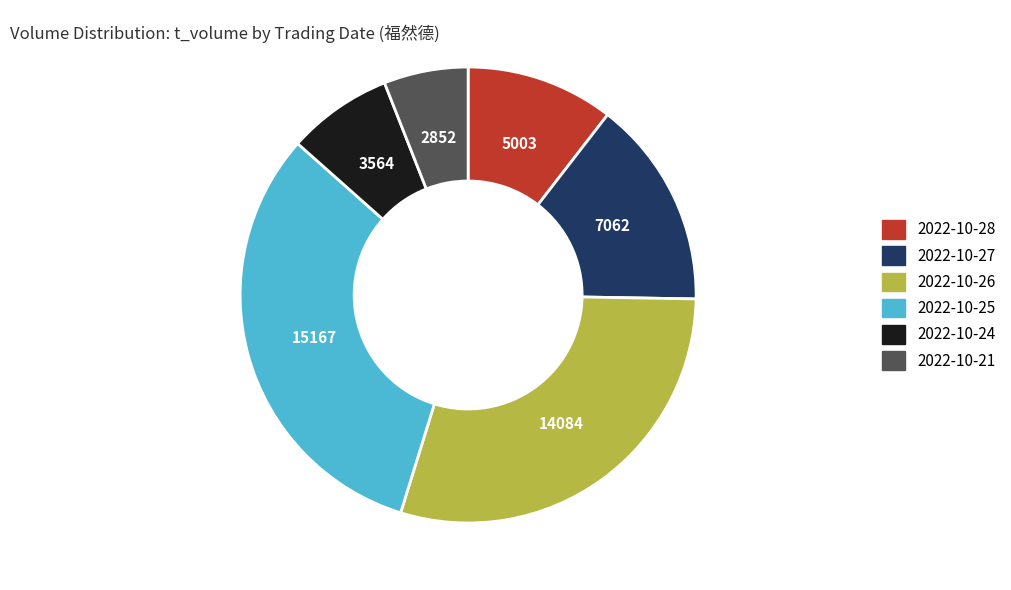

Does any single category account for the majority?

No